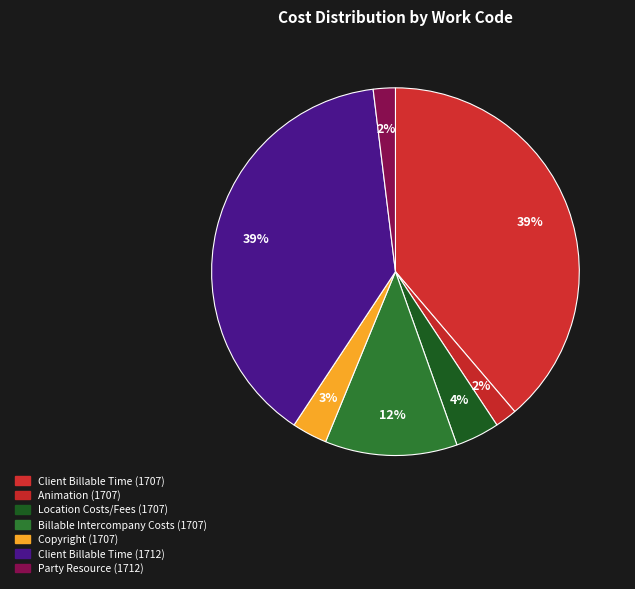

How many slices are in this pie chart?

7